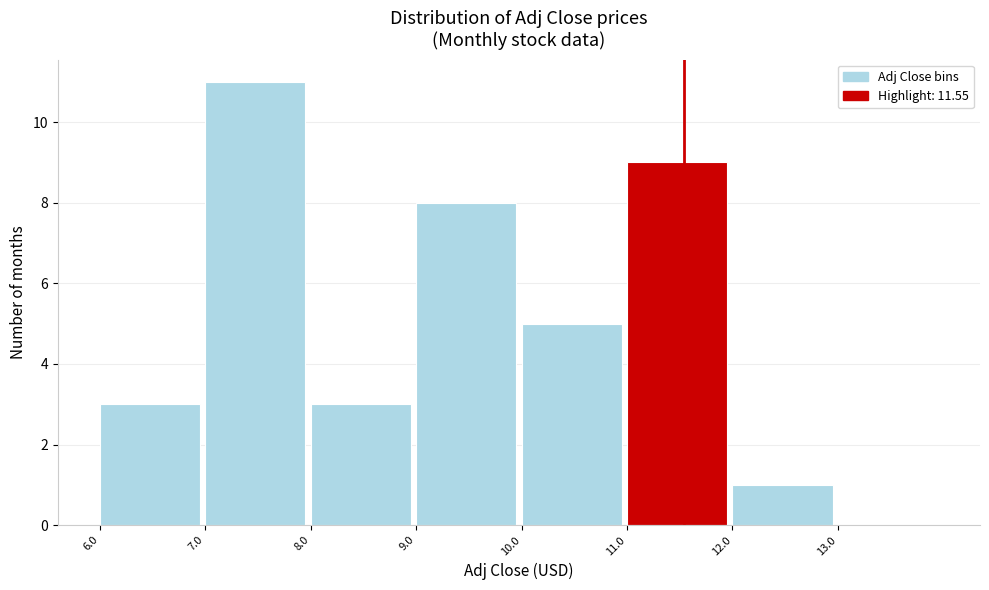

What is the height of the bar covering 11 to 12 on the x-axis? The values are not printed on the chart, so give them approximately, as read against the axis.

9